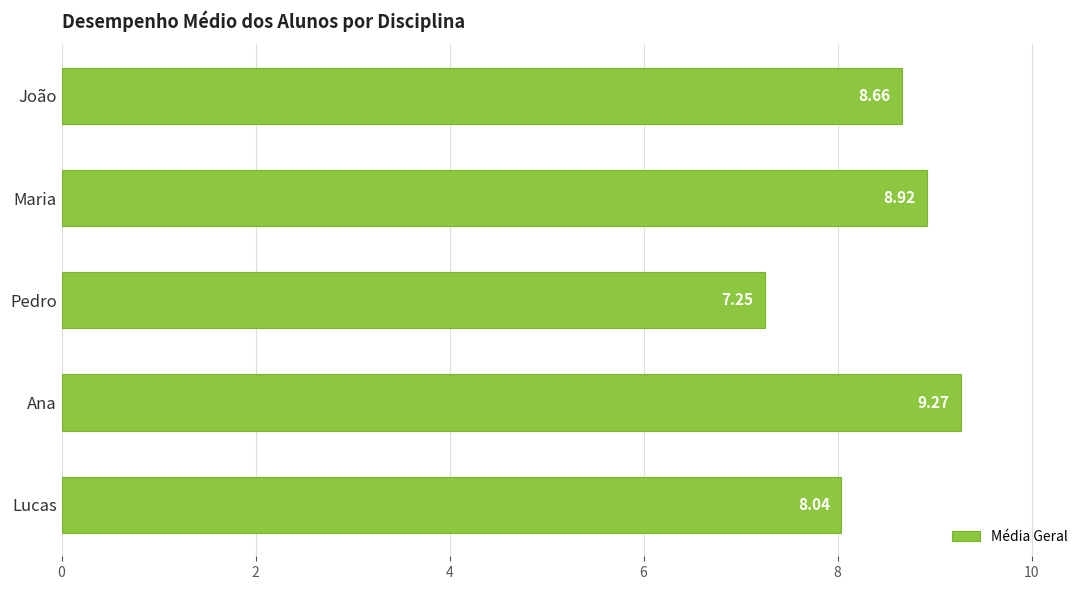

How many distinct data groups are displayed?

1